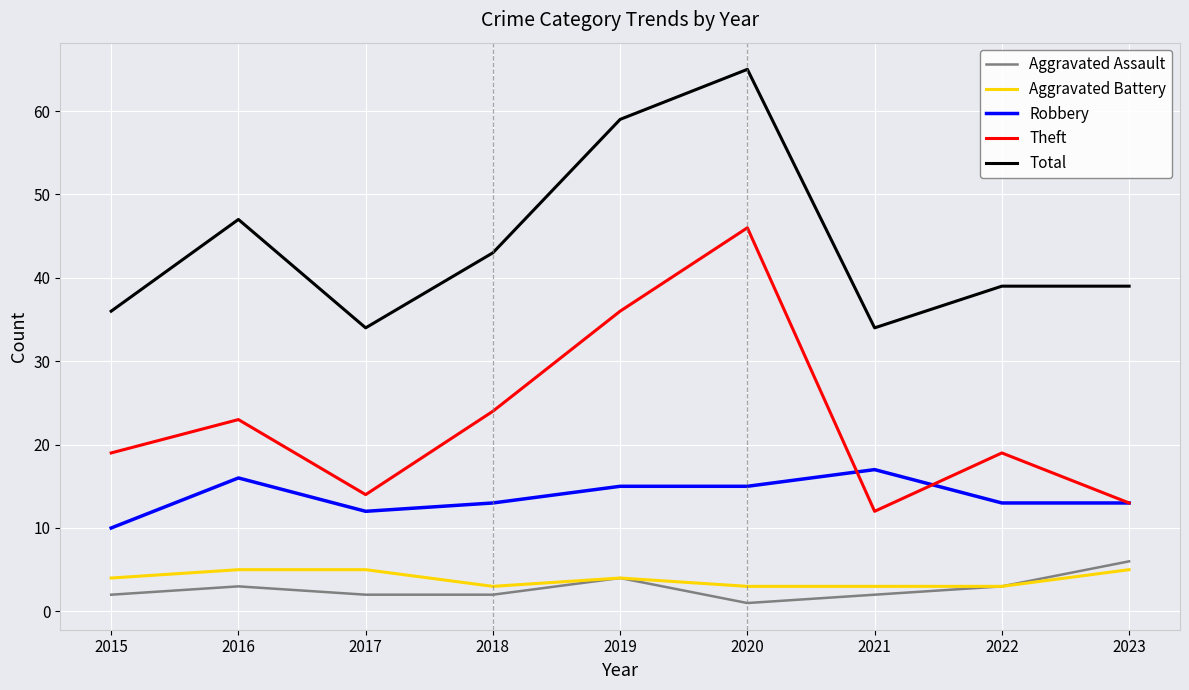

What is the difference between the highest and lowest values at 2019?

55